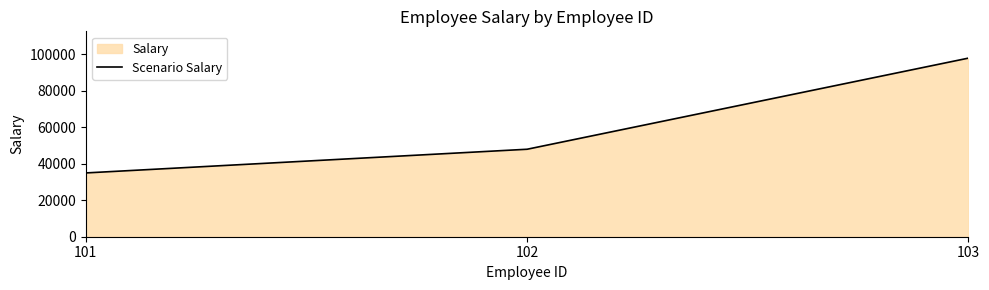

At which label does the data first exceed 48000?

103